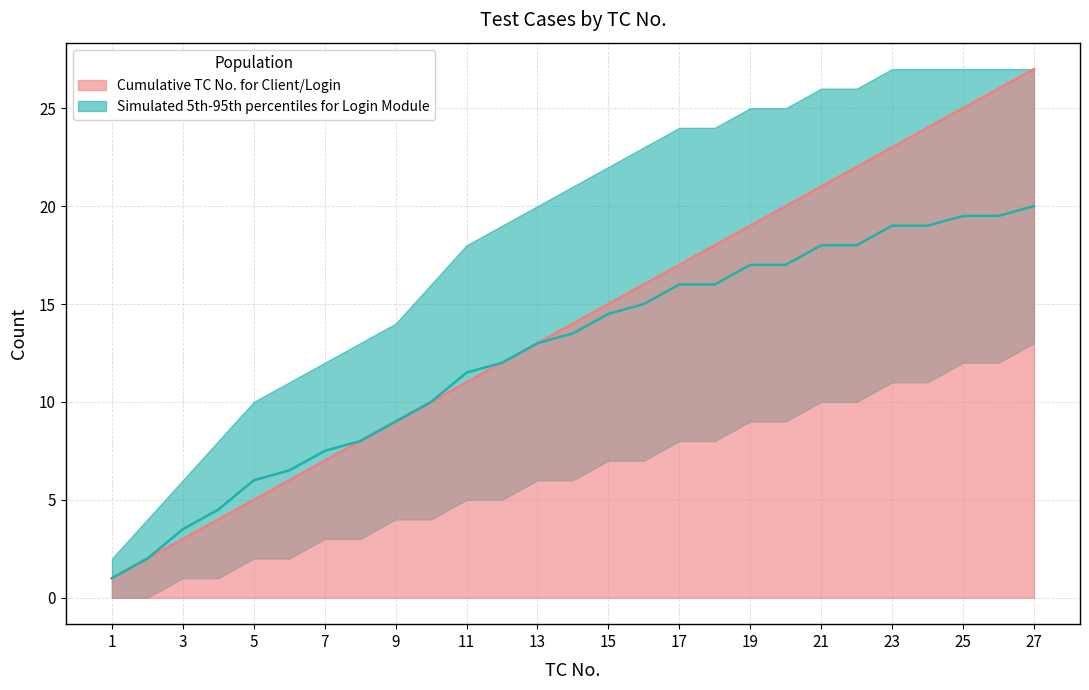

Rank the categories by lower_band value from lowest to highest.

1, 2, 3, 4, 5, 6, 7, 8, 9, 10, 11, 12, 13, 14, 15, 16, 17, 18, 19, 20, 21, 22, 23, 24, 25, 26, 27